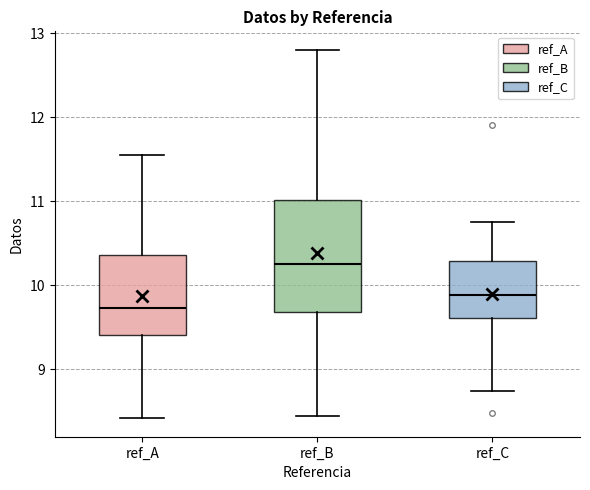

Reading left to right, read every box against the y-axis: the position of its median line, the range the box covers, and the ends of its whiskers. The values are not printed on the chart, so give them approximately, as read against the axis.

ref_A: median 9.7, box 9.4 to 10.4, whiskers 8.4 to 11.6
ref_B: median 10.3, box 9.7 to 11.0, whiskers 8.4 to 12.8
ref_C: median 9.9, box 9.6 to 10.3, whiskers 8.7 to 10.7